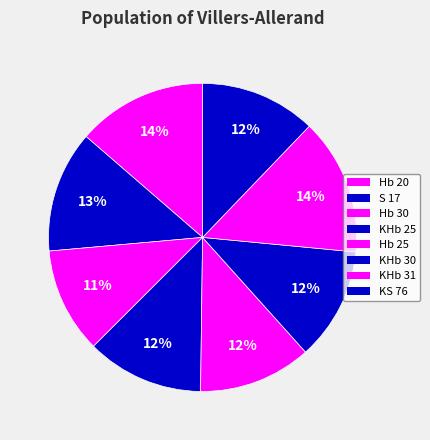

How many segments does this pie chart have?

8